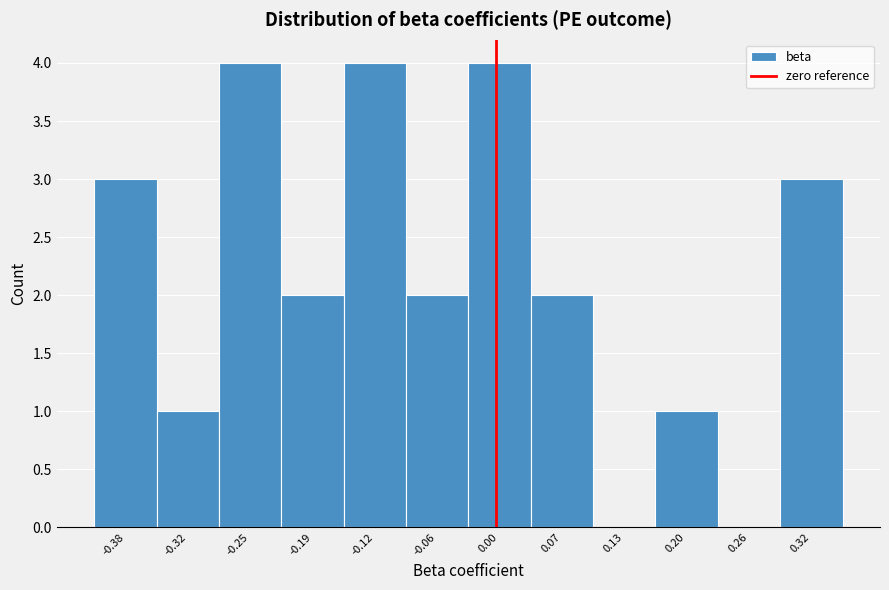

How tall is the bar that spans -0.41 to -0.35 on the x-axis? Neither the bar edges nor the heights are printed on the chart, so give them approximately, as read against the axes.

3